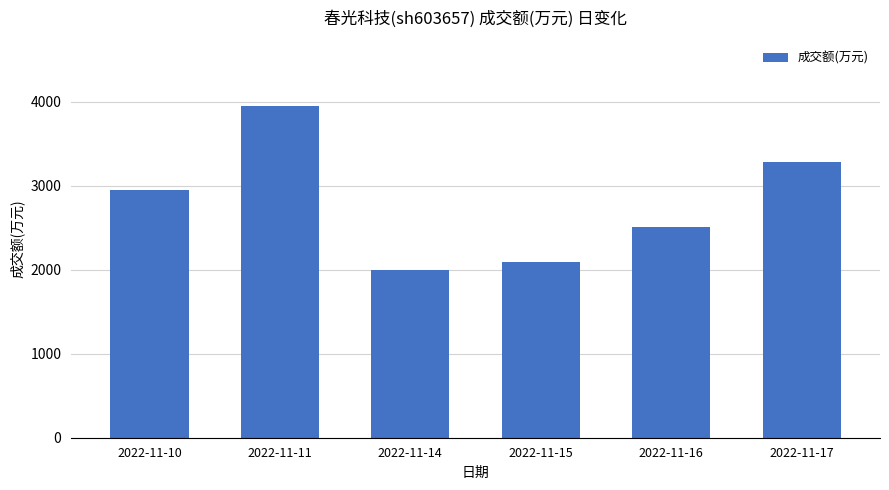

Which has a higher value, 2022-11-10 or 2022-11-16?

2022-11-10